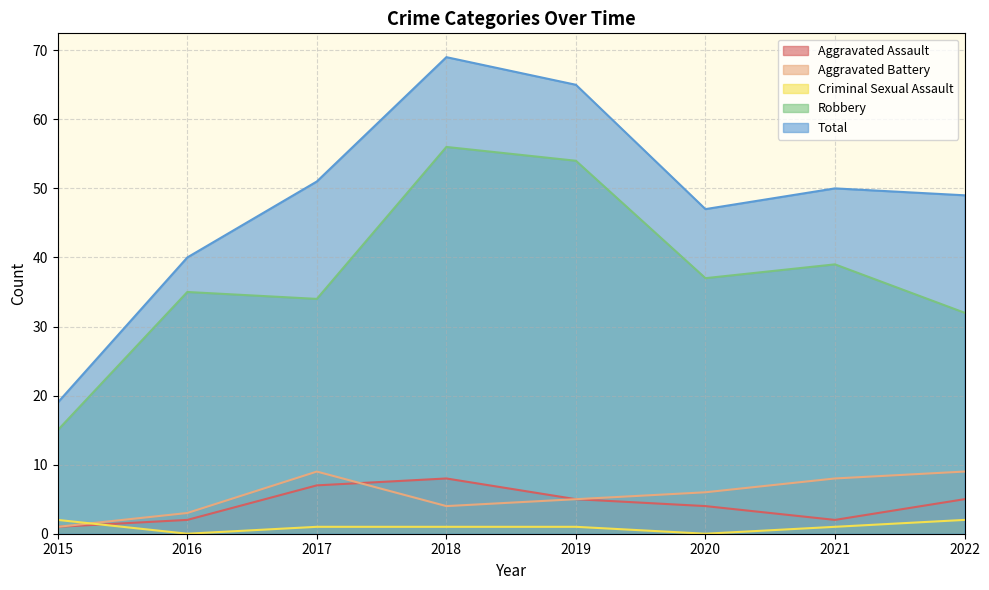

Is the value of Criminal Sexual Assault at 2018 greater than the value of Total at 2017?

No